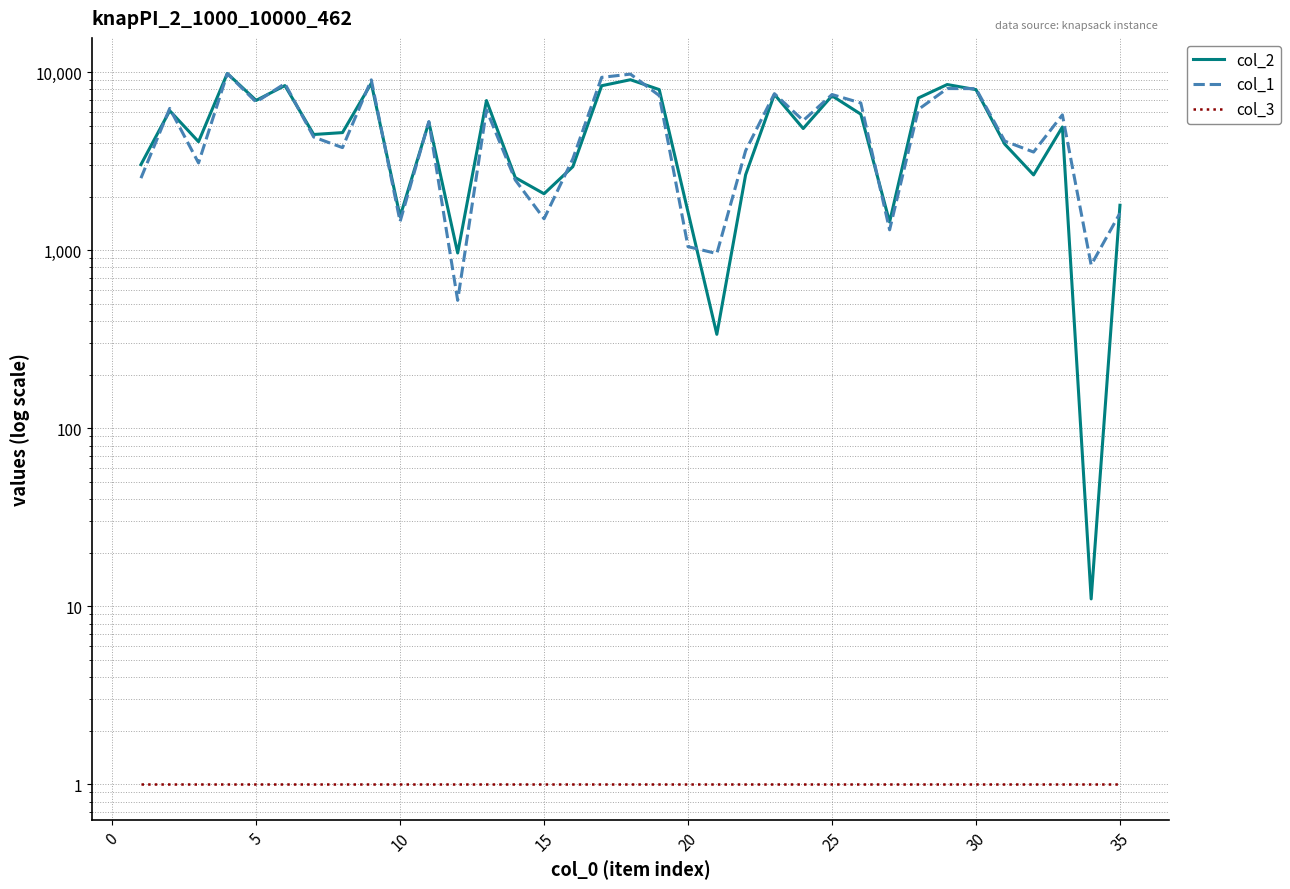

What is the sum of all col_1 values?

173745